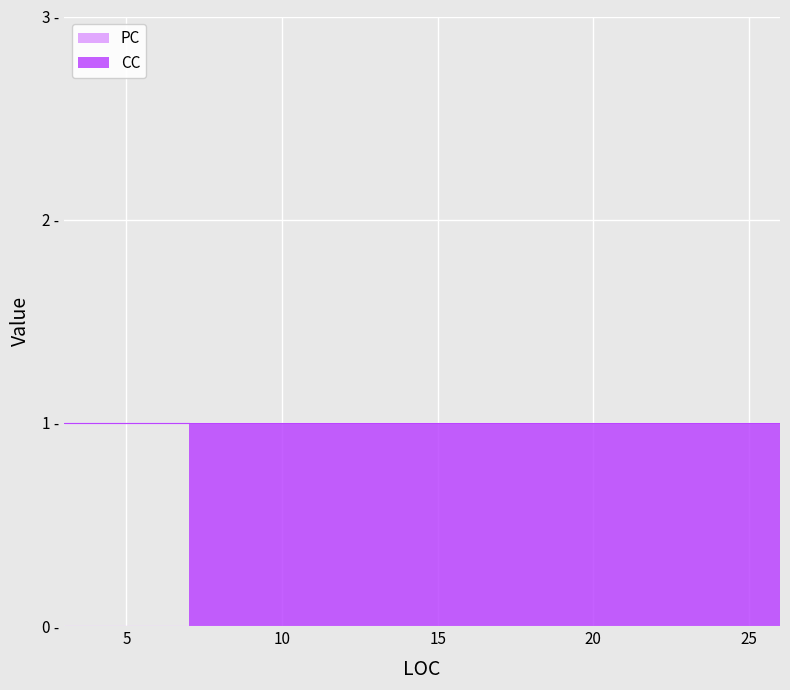

How many lines are shown in the chart?

2